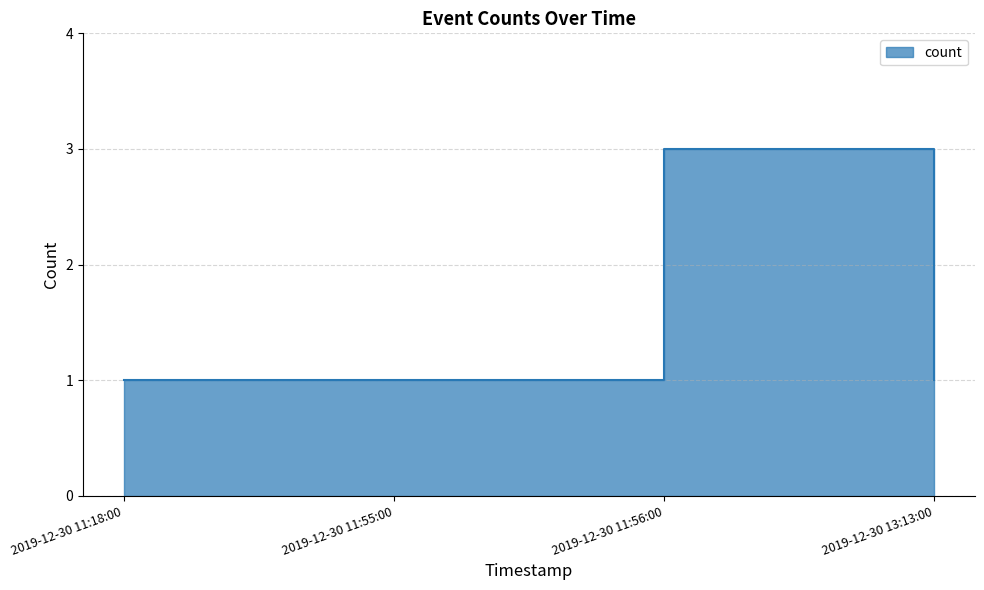

The value at 2019-12-30 11:18:00 is 1. True or false?

False